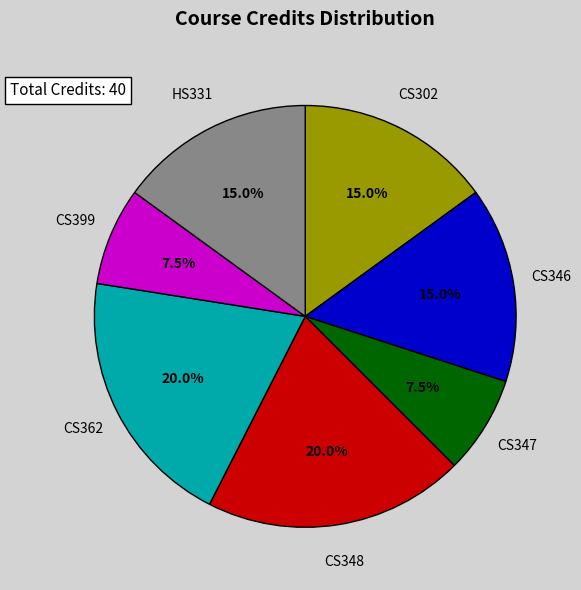

Is CS348 the majority of the pie?

No